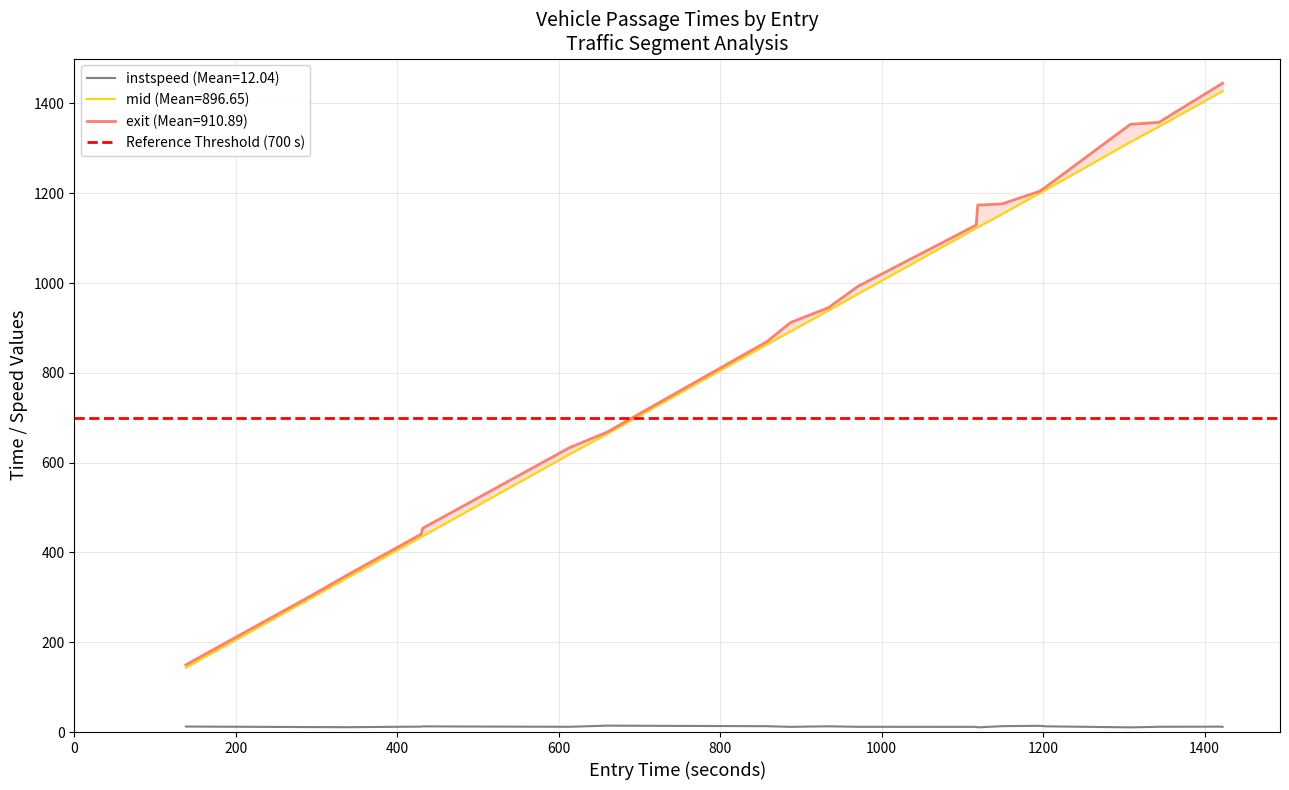

Is this an area chart (filled region under the line)?

No